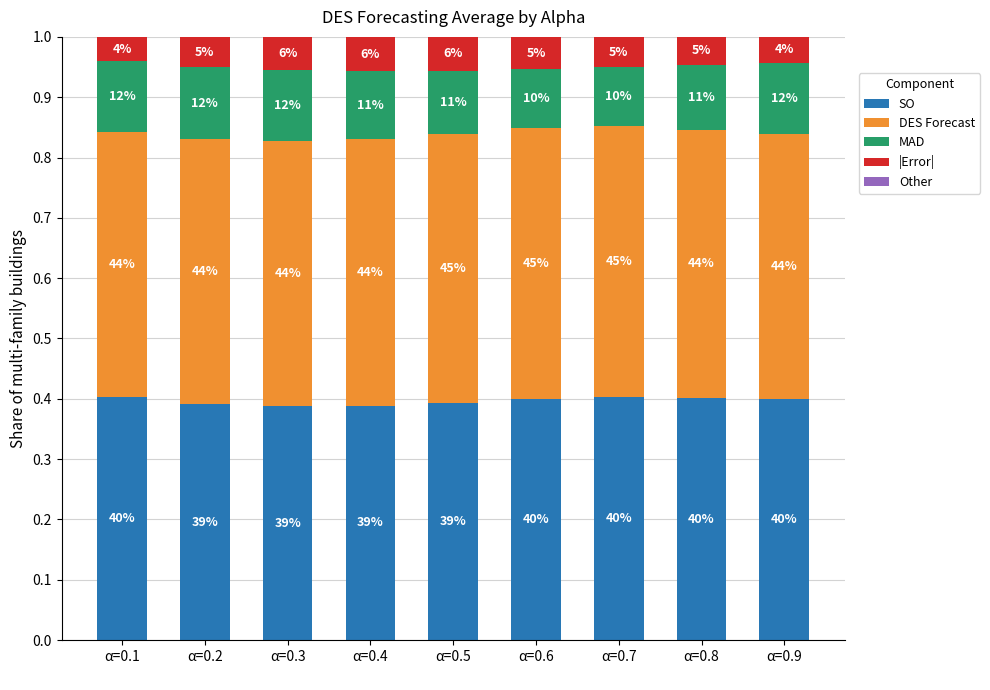

Are the bars horizontal?

No